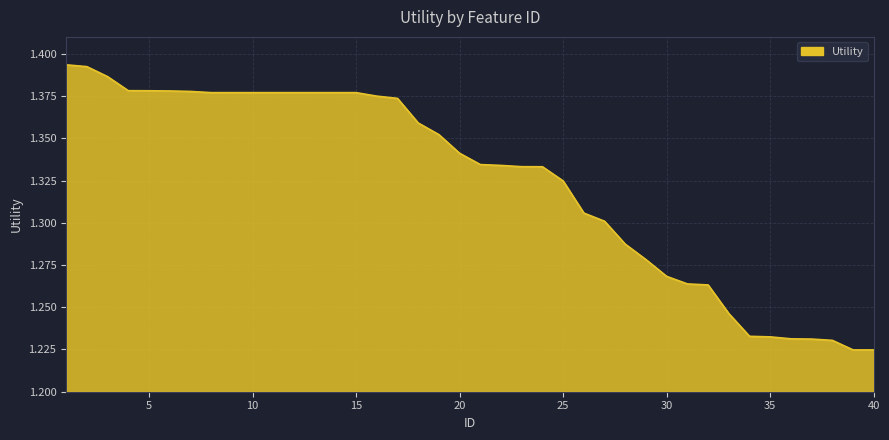

Does the chart display data point markers on the line(s)?

No